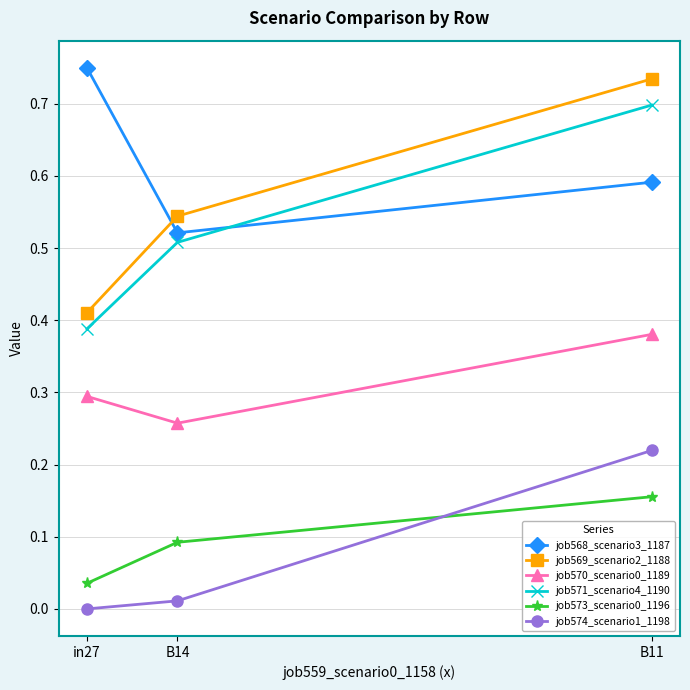

True or false: job570_scenario0_1189 has a value of 0.4 at B14.

False